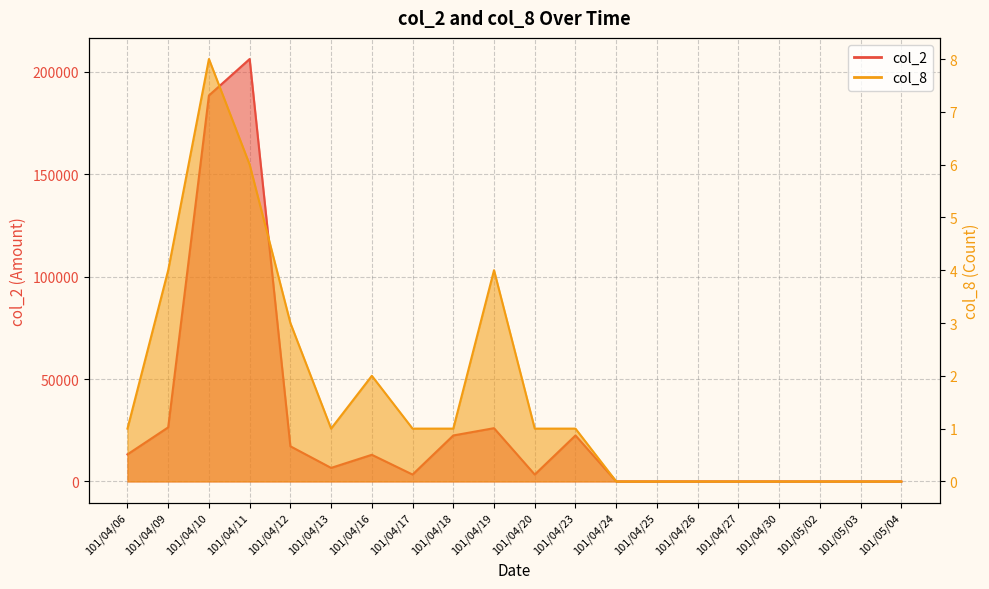

At which category does col_8 reach its first local peak?

101/04/10